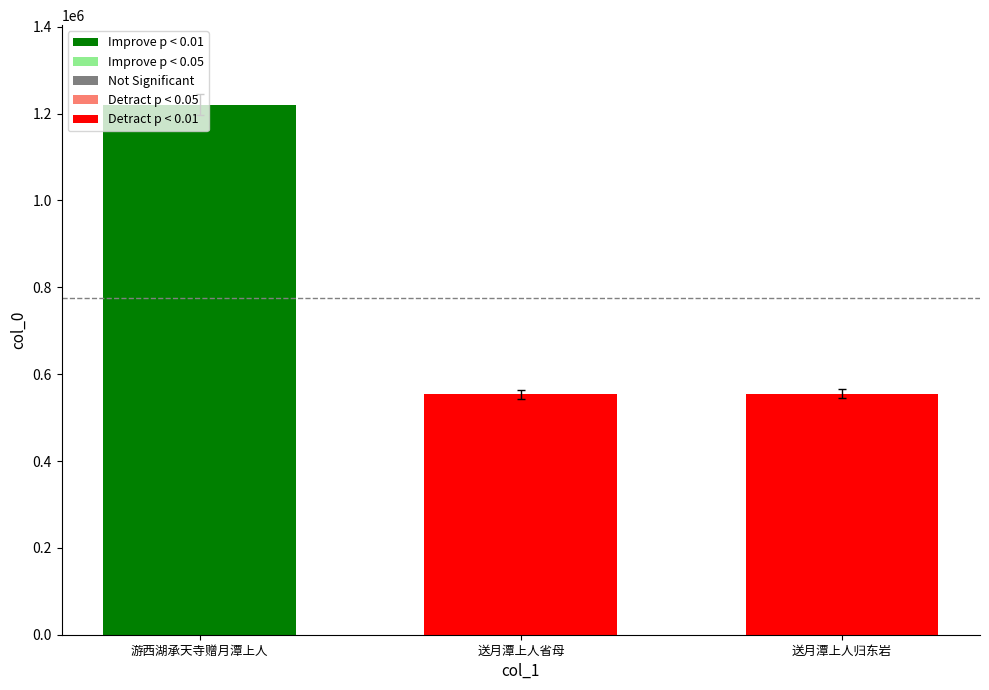

The chart shows a value of 555143 at 送月潭上人归东岩. True or false?

True